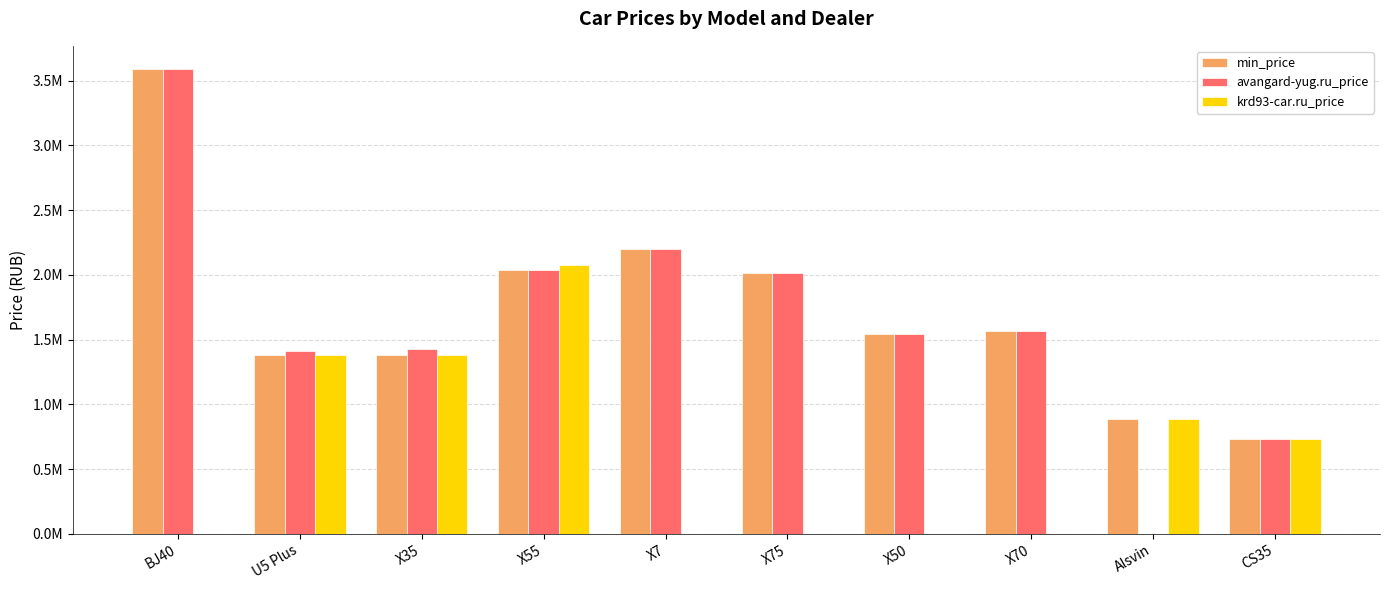

What is the label of the 7th bar from the right?

X55